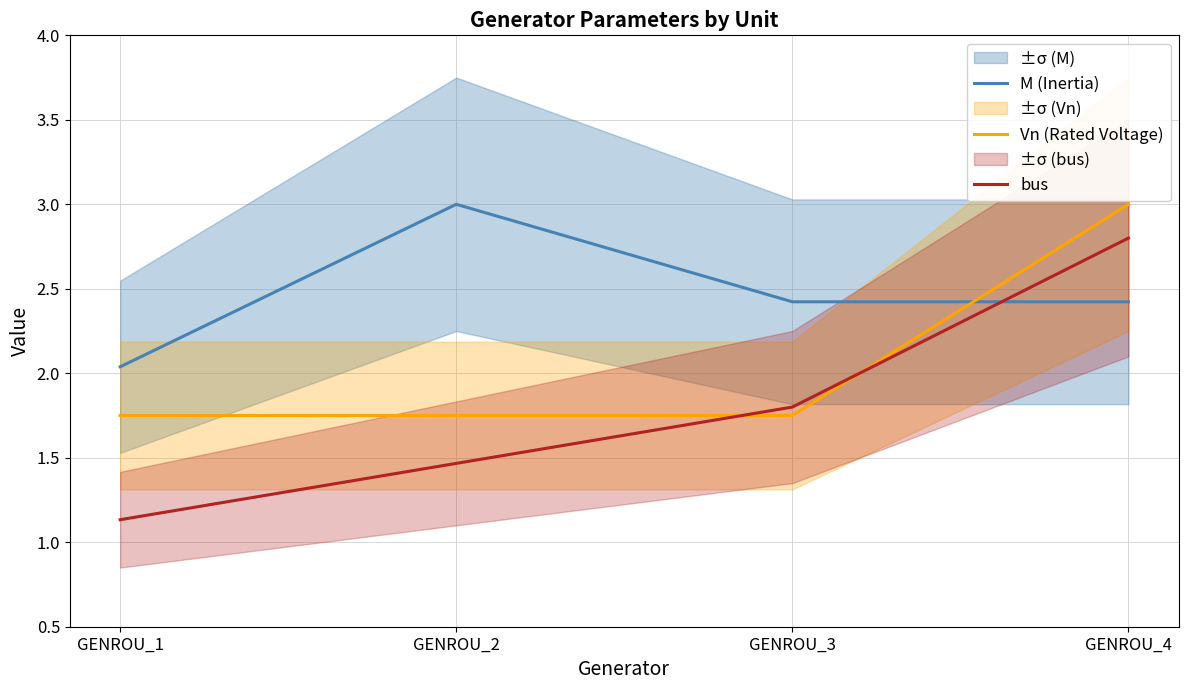

After their last crossing, which series has the higher values: M (Inertia) or Vn (Rated Voltage)?

Vn (Rated Voltage)